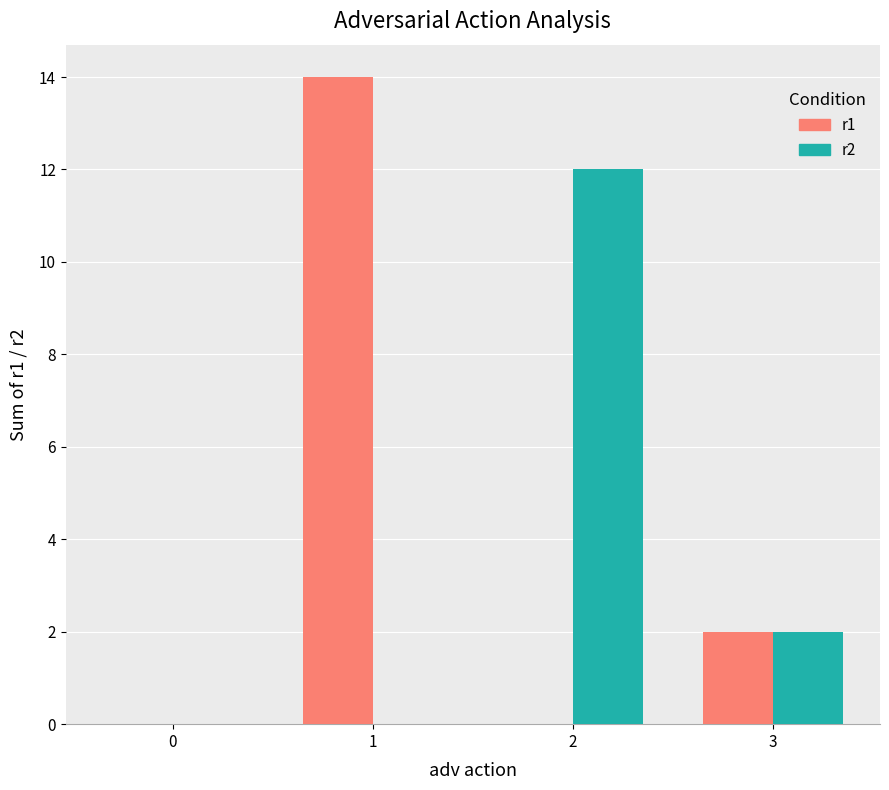

What is the greatest value displayed?

14